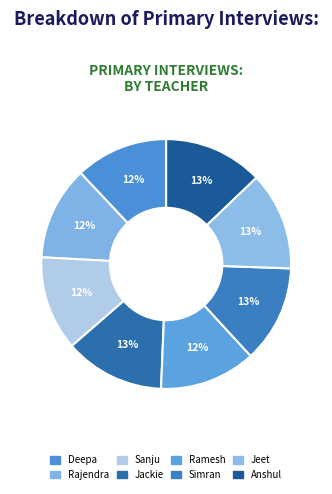

To the nearest percent, what is the combined percentage of Simran and Rajendra?

25%